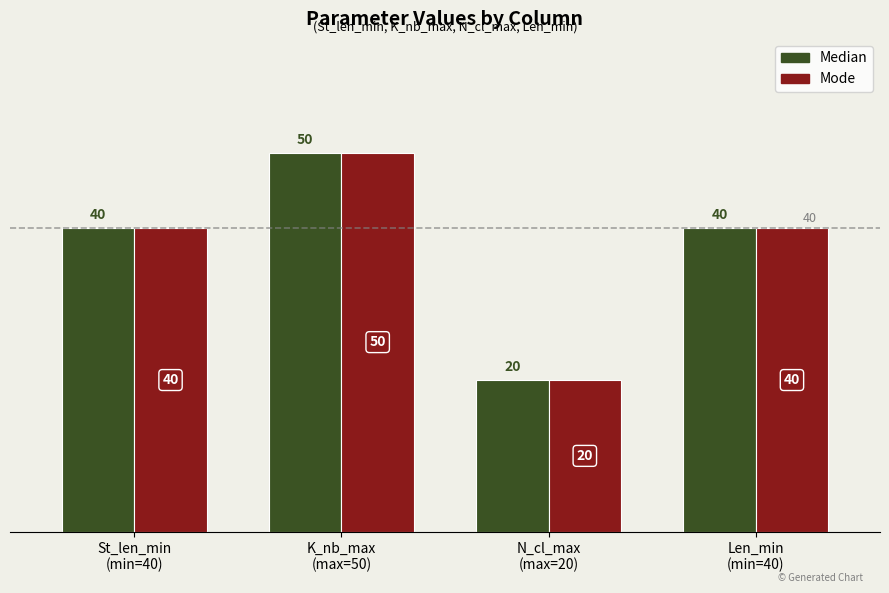

Count the Median values in the range 40 to 50.

3